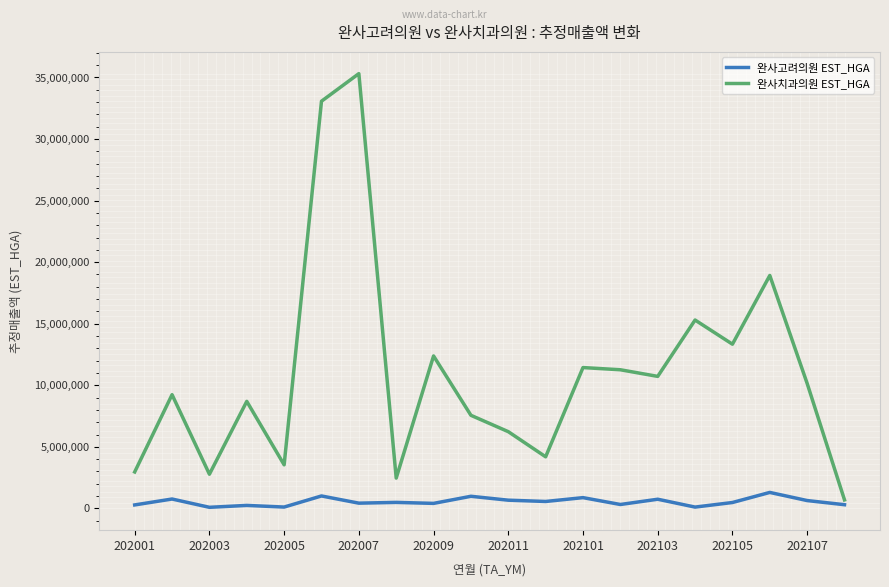

True or false: 완사치과의원 EST_HGA and 완사고려의원 EST_HGA intersect in this chart.

False